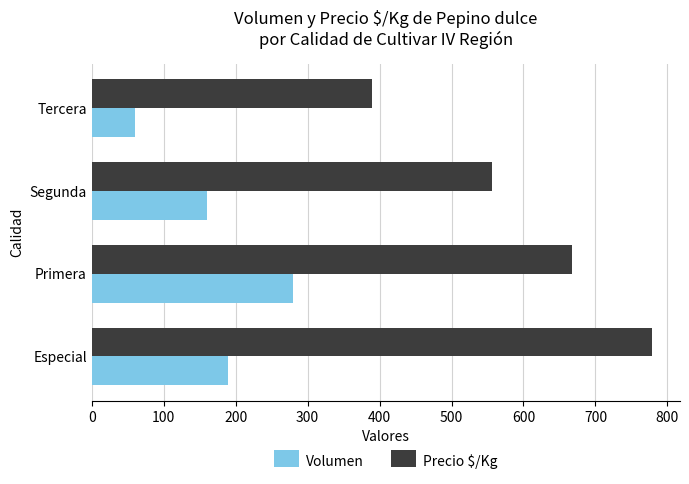

True or false: Volumen has a value of 280 at Primera.

True